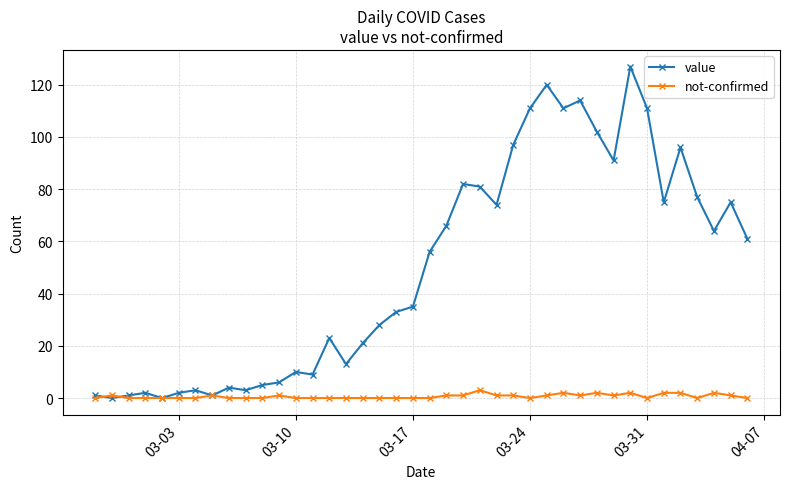

What is the sum of all not-confirmed values?

26